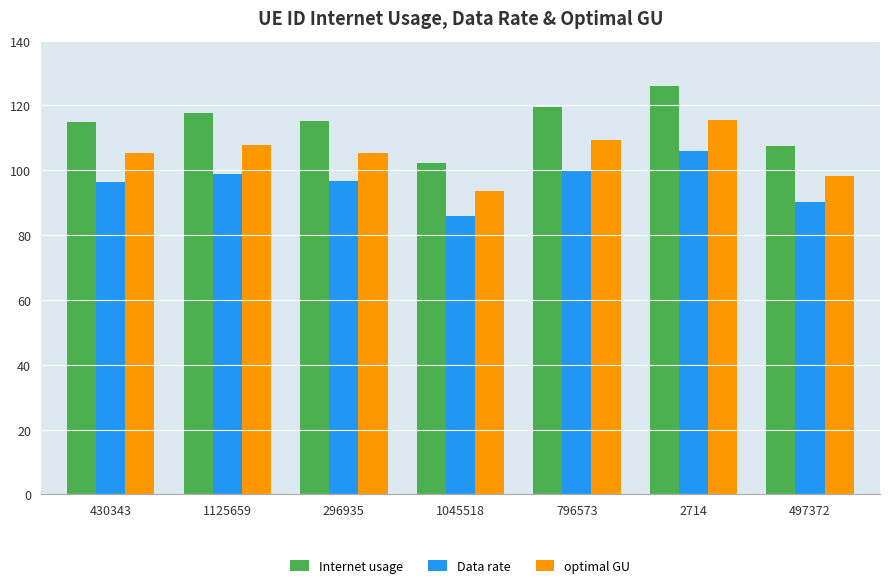

What are all the series names shown in the legend?

Internet usage, Data rate, optimal GU